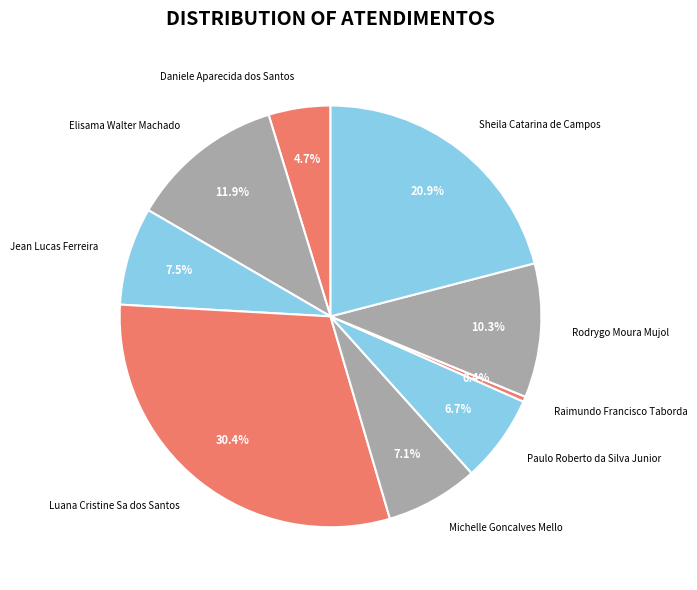

How many segments does this pie chart have?

9